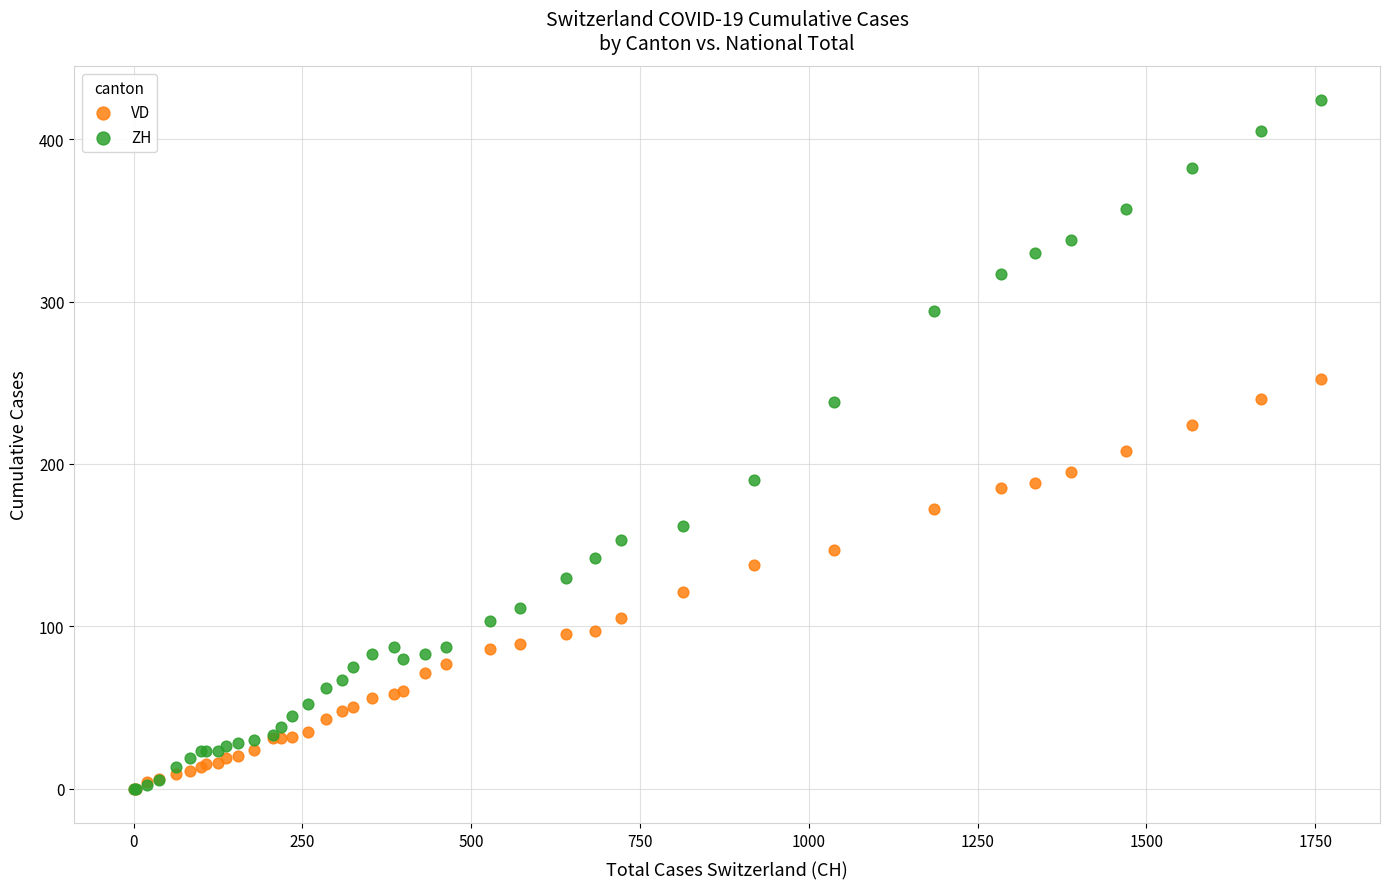

What are all the series names shown in the legend?

VD, ZH